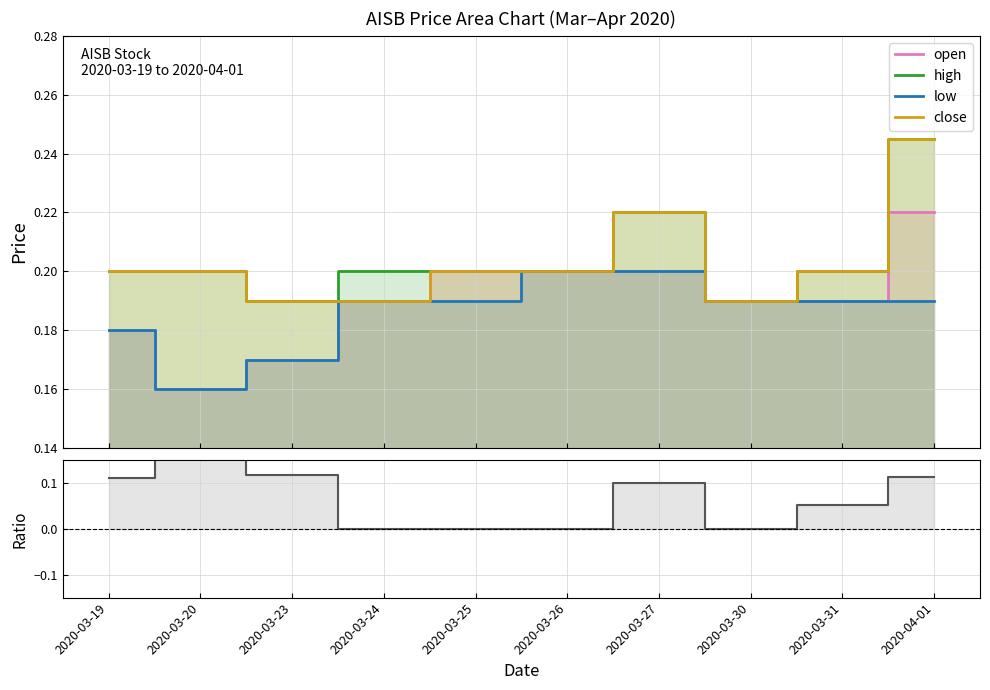

What is the difference between the second highest and minimum values in the close/open - 1 series?

0.1